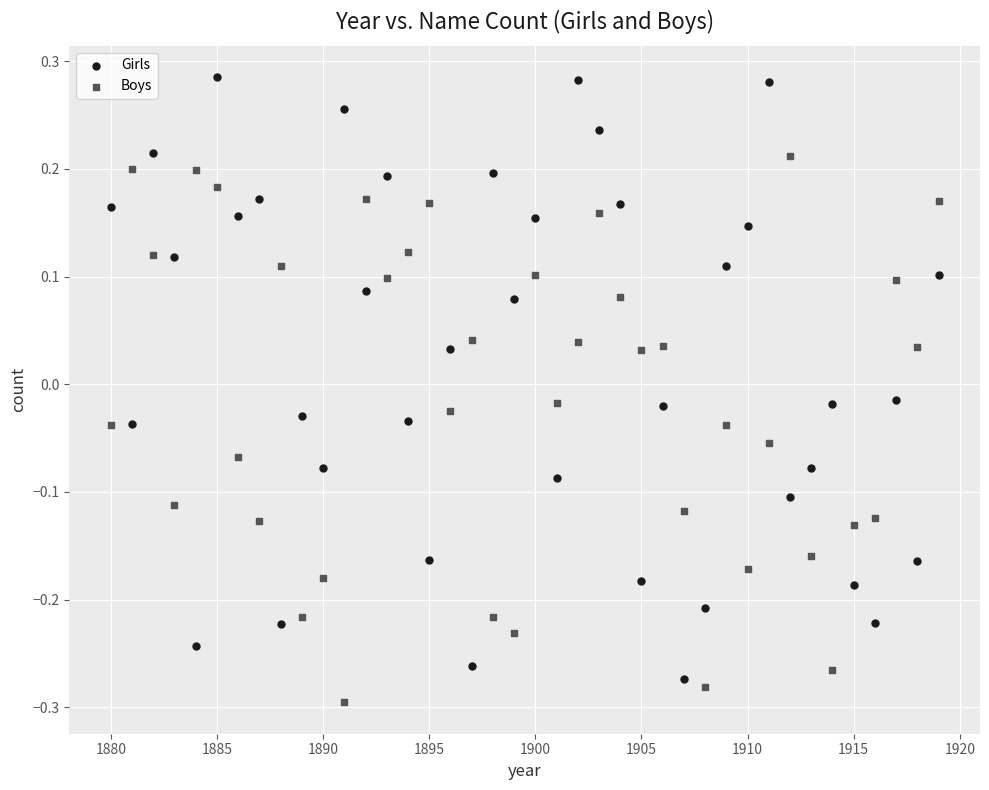

Across all data points, what is the range of X values (max minus min)?

39.0